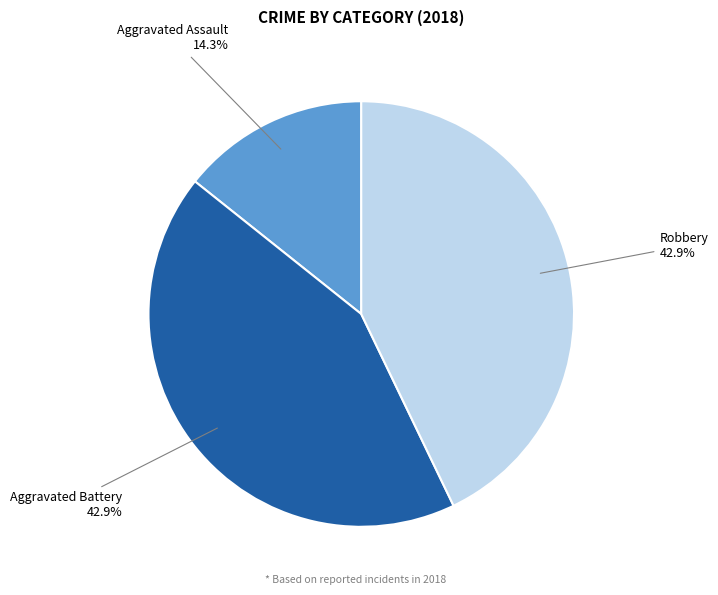

Which slice is the smallest?

Aggravated Assault